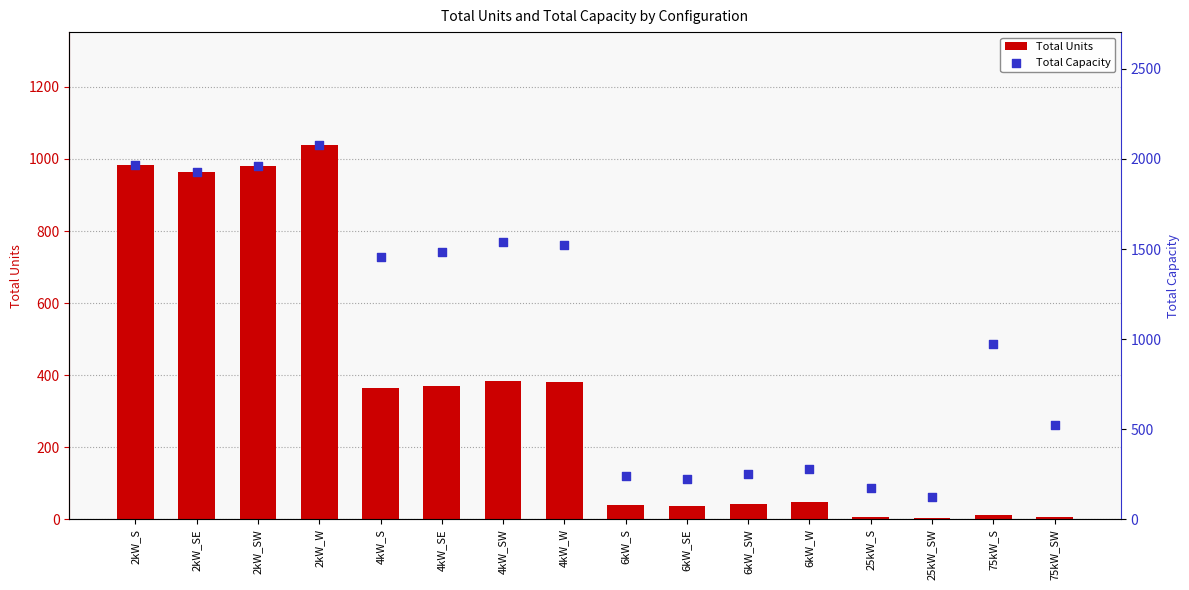

Is the value of Total Capacity at 25kW_S greater than the value of Total Units at 6kW_W?

Yes